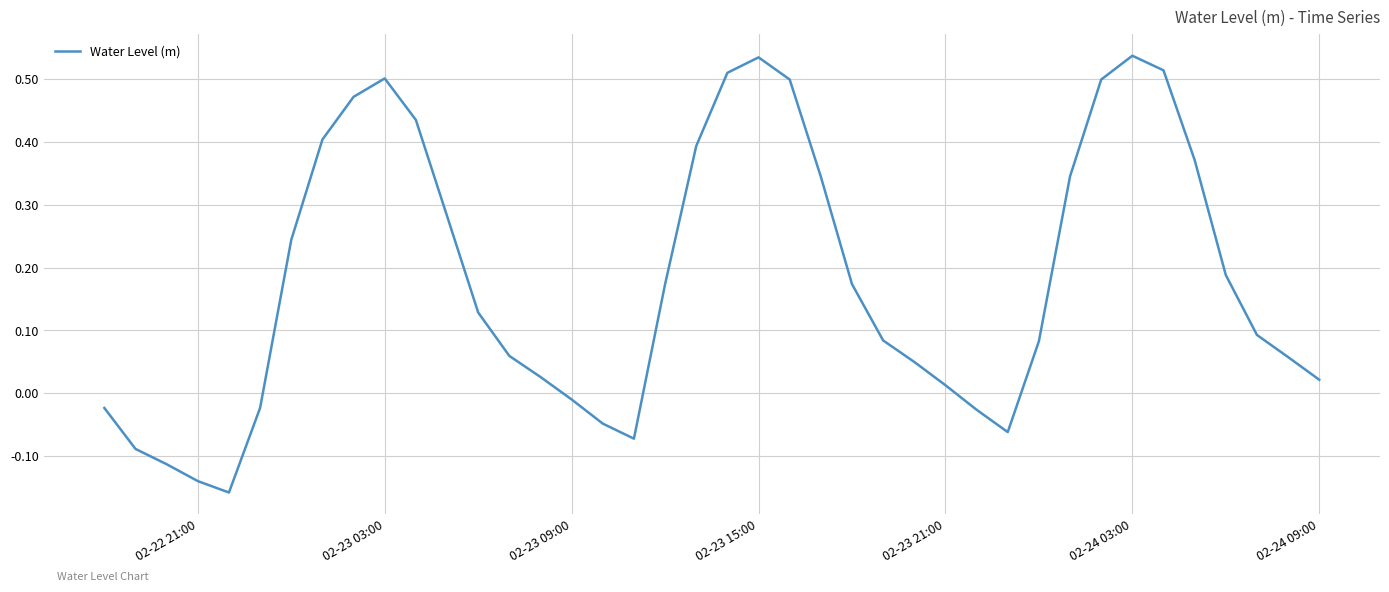

What is the difference between the maximum and minimum values?

0.7